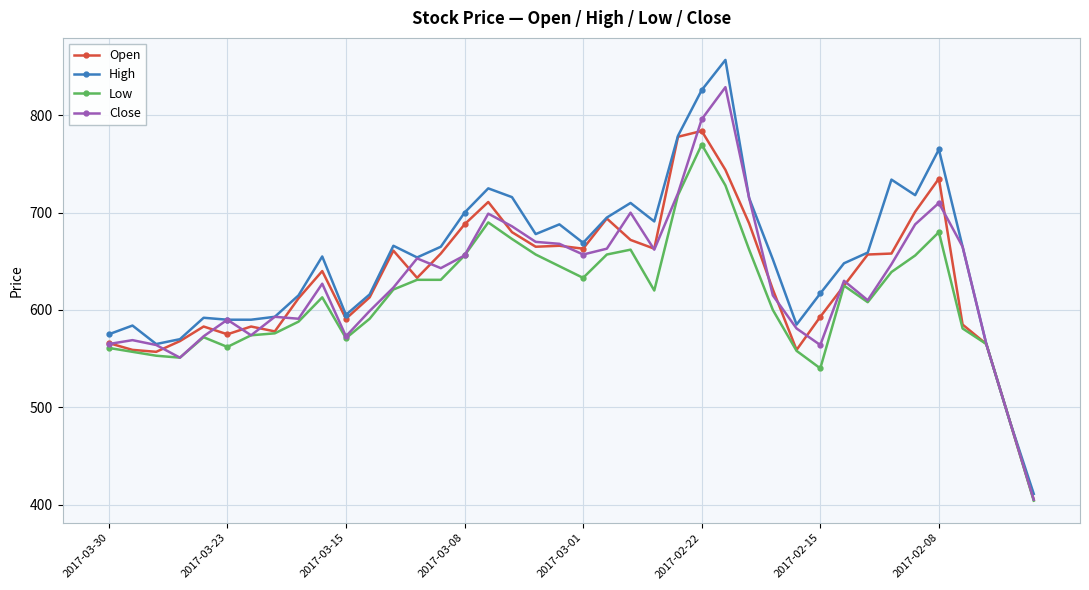

Which series has the widest spread of values?

High